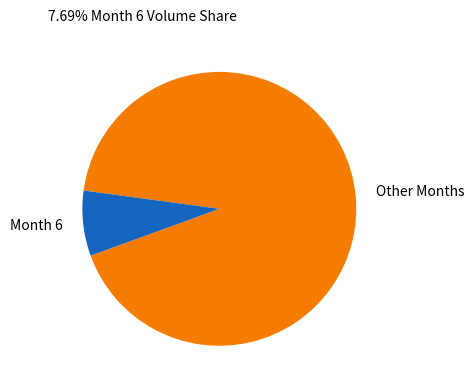

Which slice is the largest?

Other Months